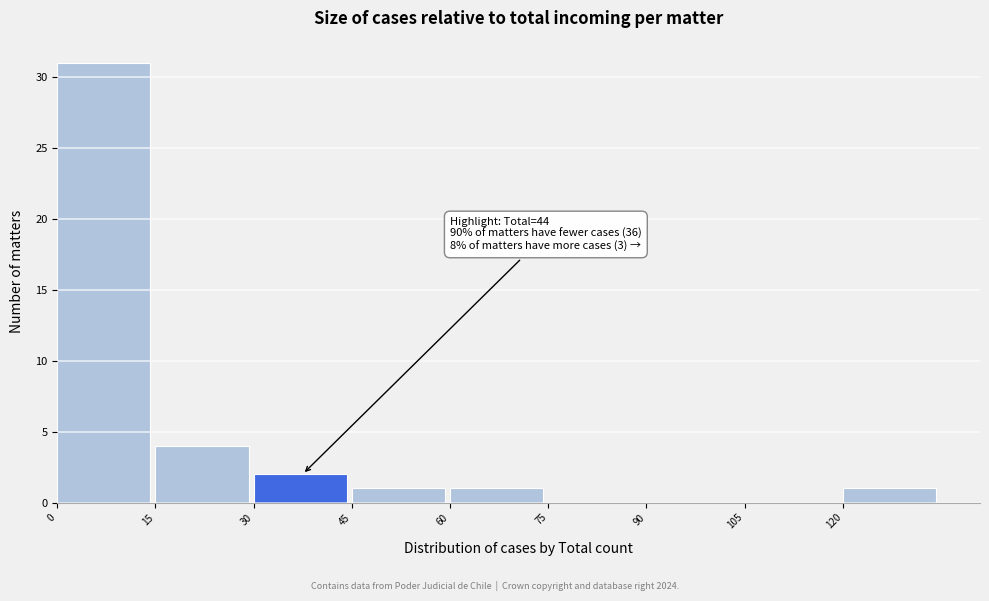

Over which range of the x-axis is the bar tallest?

0 to 15